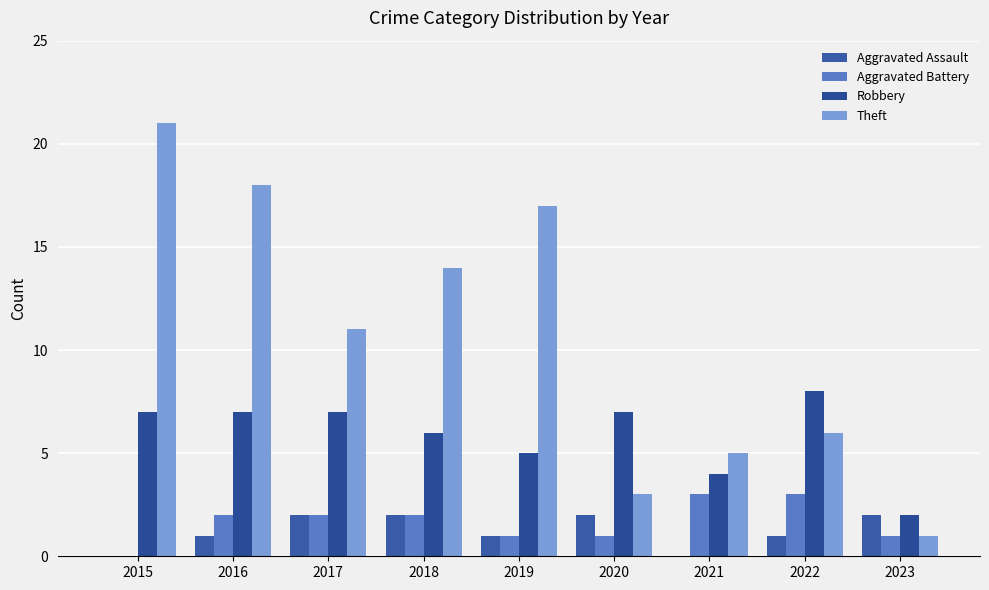

How many series are shown in this chart?

4